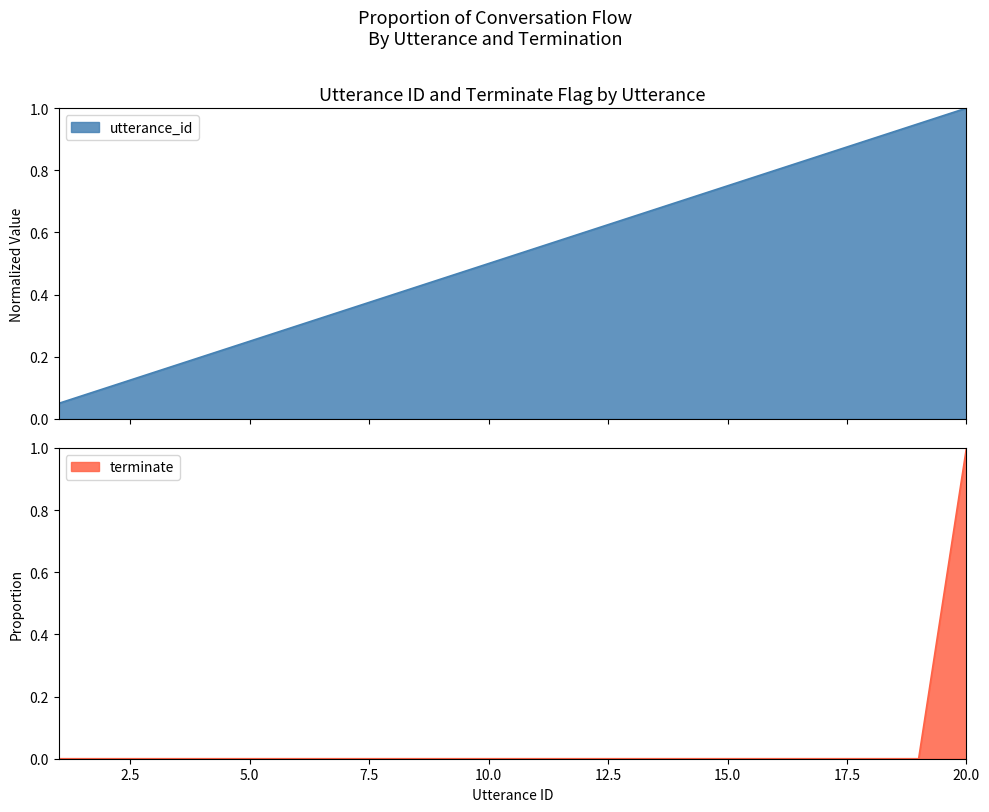

Reading left to right, extract all data points from this chart.

utterance_id: 0.1	0.1	0.1	0.2	0.2	0.3	0.3	0.4	0.5	0.5	0.6	0.6	0.7	0.7	0.8	0.8	0.8	0.9	0.9	1.0
terminate: 0.0	0.0	0.0	0.0	0.0	0.0	0.0	0.0	0.0	0.0	0.0	0.0	0.0	0.0	0.0	0.0	0.0	0.0	0.0	1.0